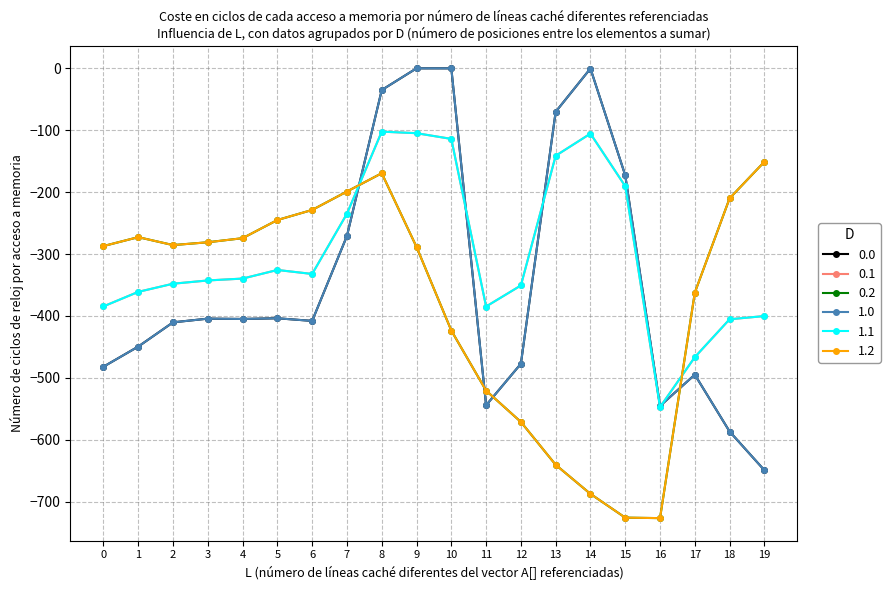

Is this an area chart (filled region under the line)?

No